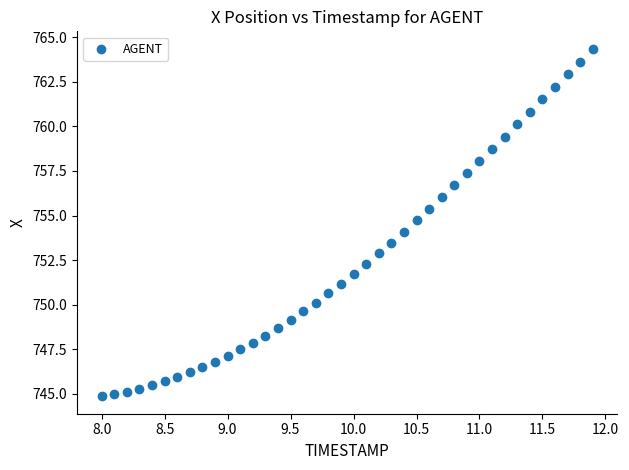

What is the range of X values (max minus min)?

3.9